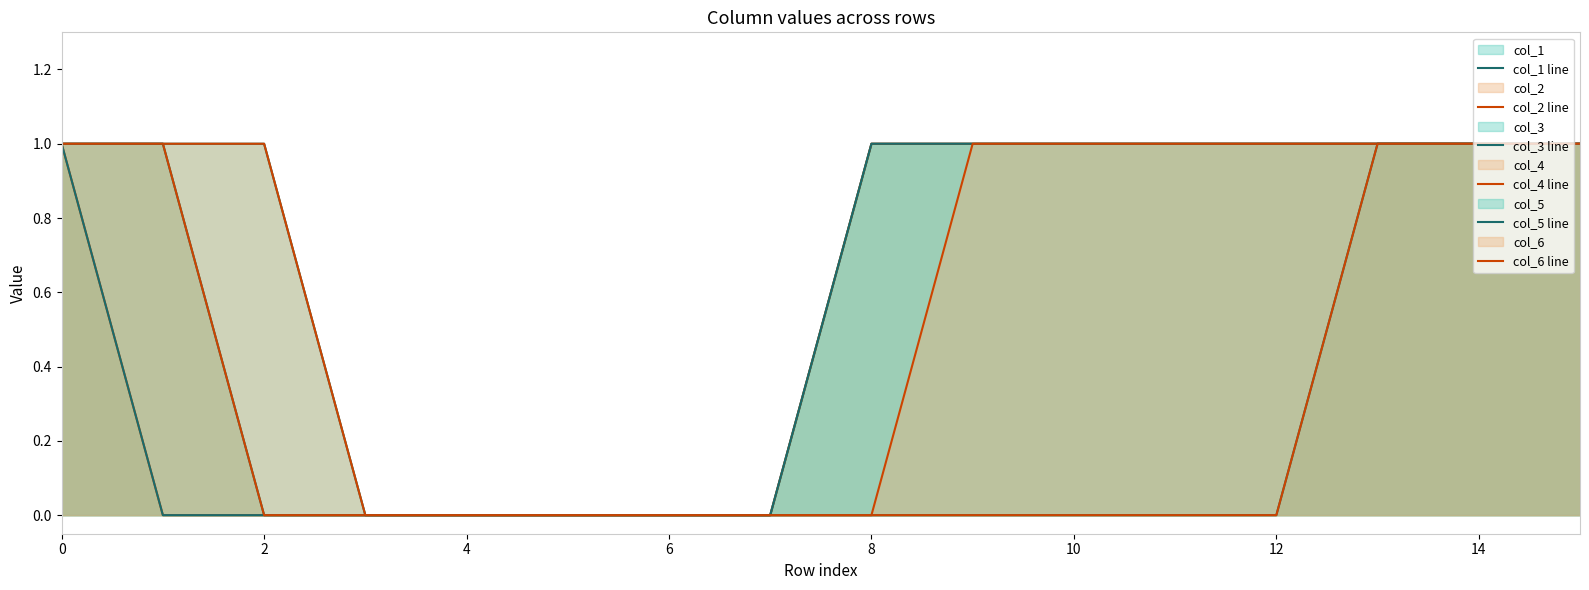

At which label is col_1 line closest to 0?

2